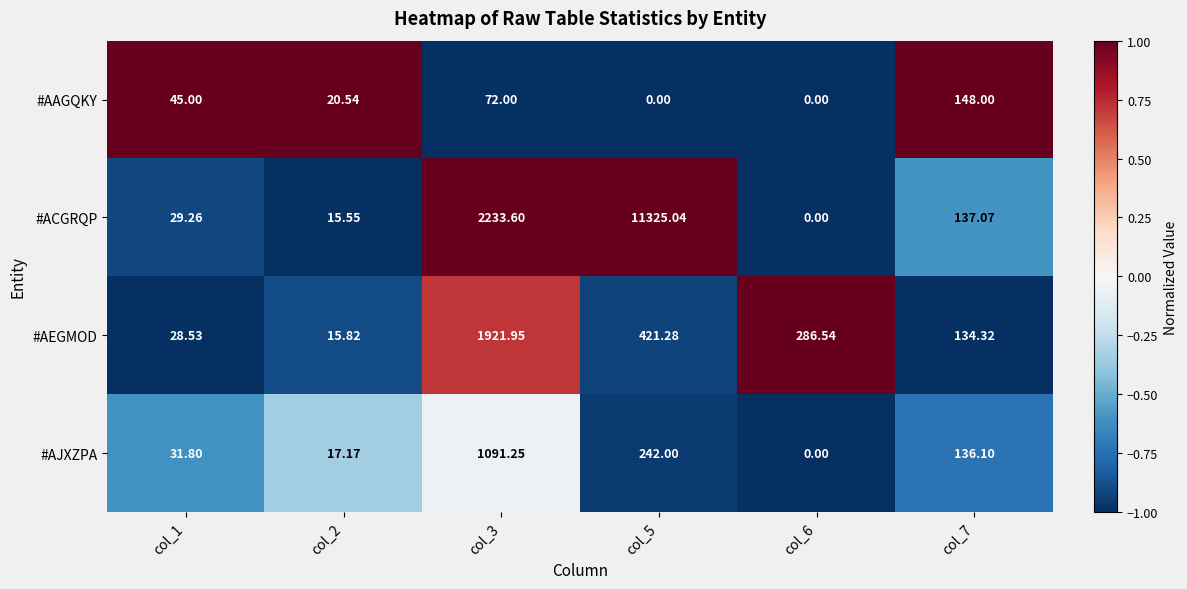

Rank the series by their maximum value, from highest to lowest.

#ACGRQP, #AEGMOD, #AJXZPA, #AAGQKY